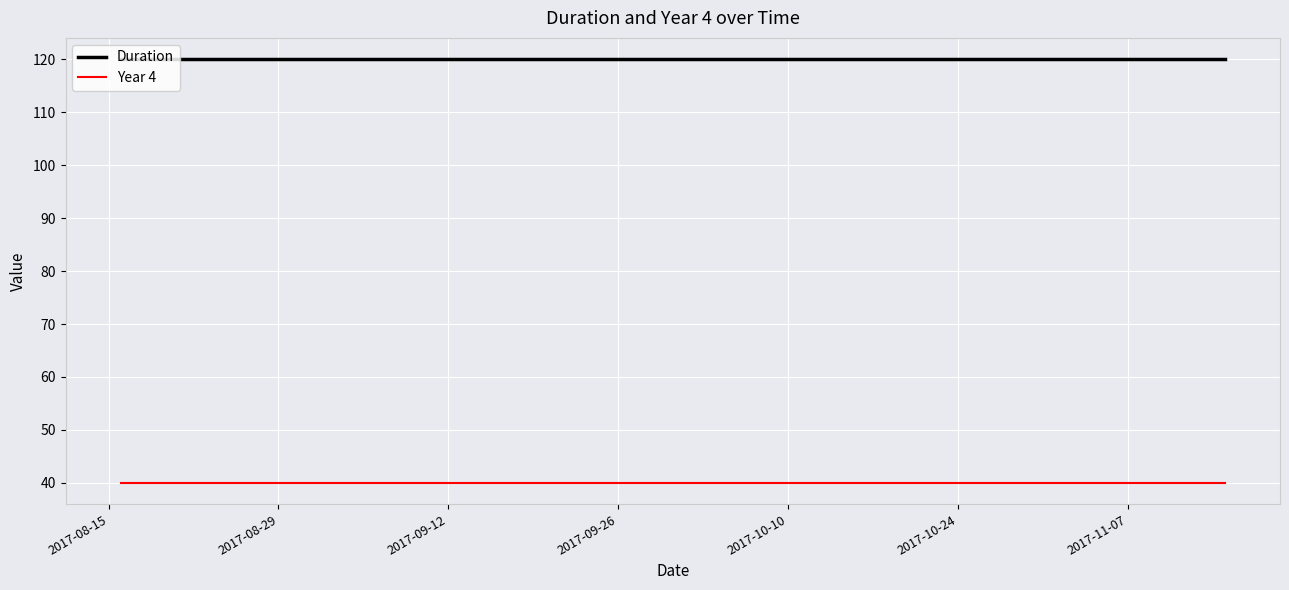

Which series has the largest total across all categories?

Duration